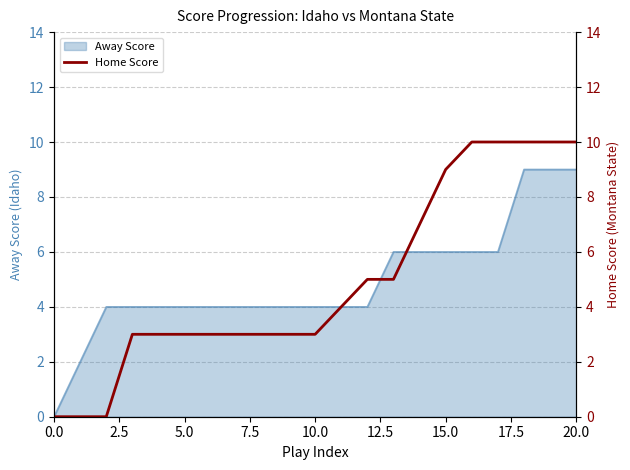

The Away Score series shows 6 at 15.0. True or false?

True